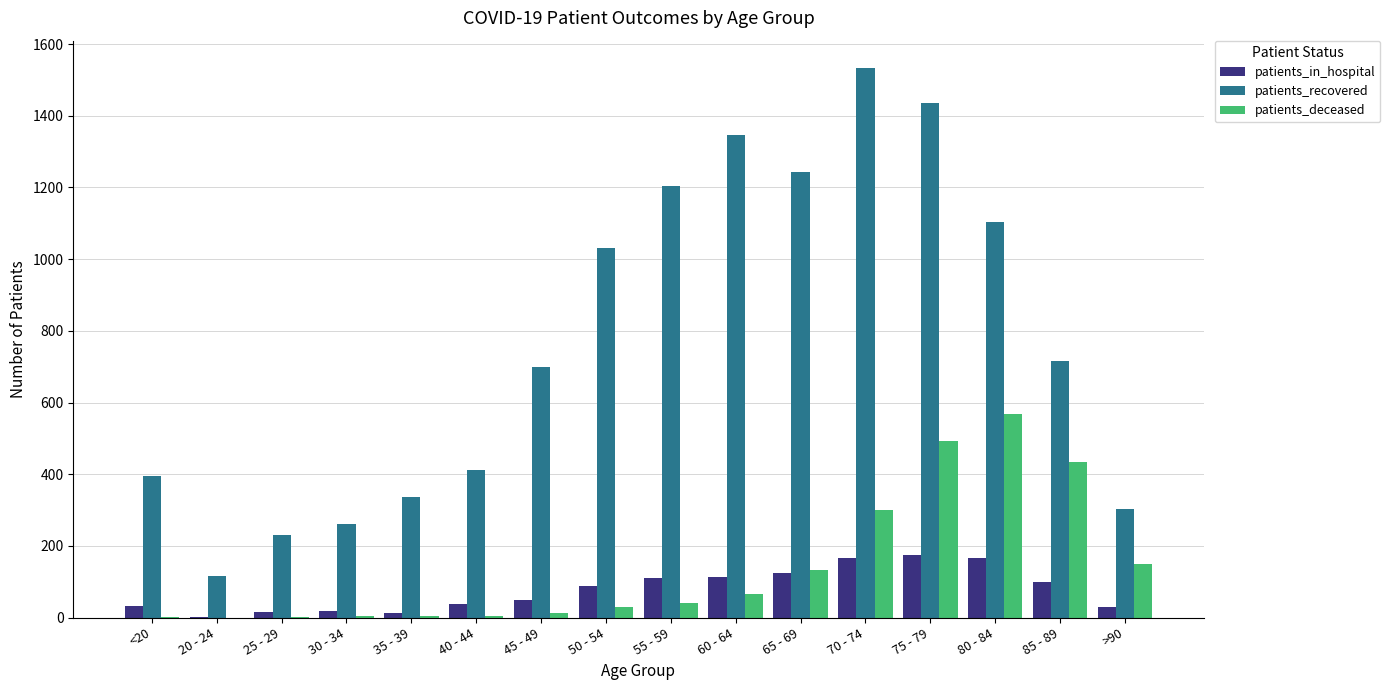

Which category has the highest value in the patients_deceased series?

80 - 84